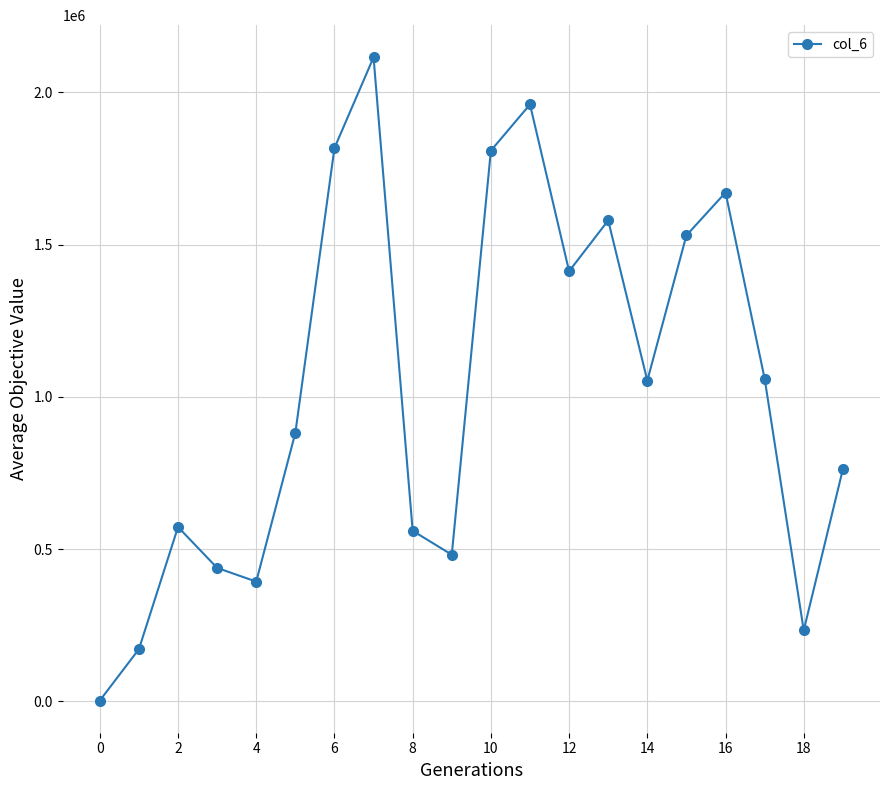

How many data points does each series have?

20